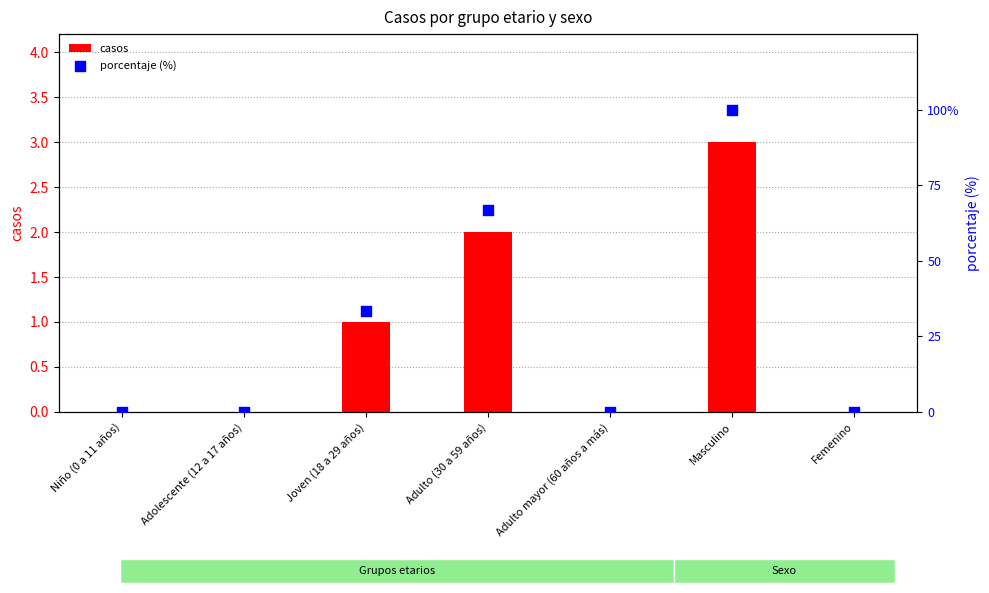

At how many categories does at least one series exceed 65?

2